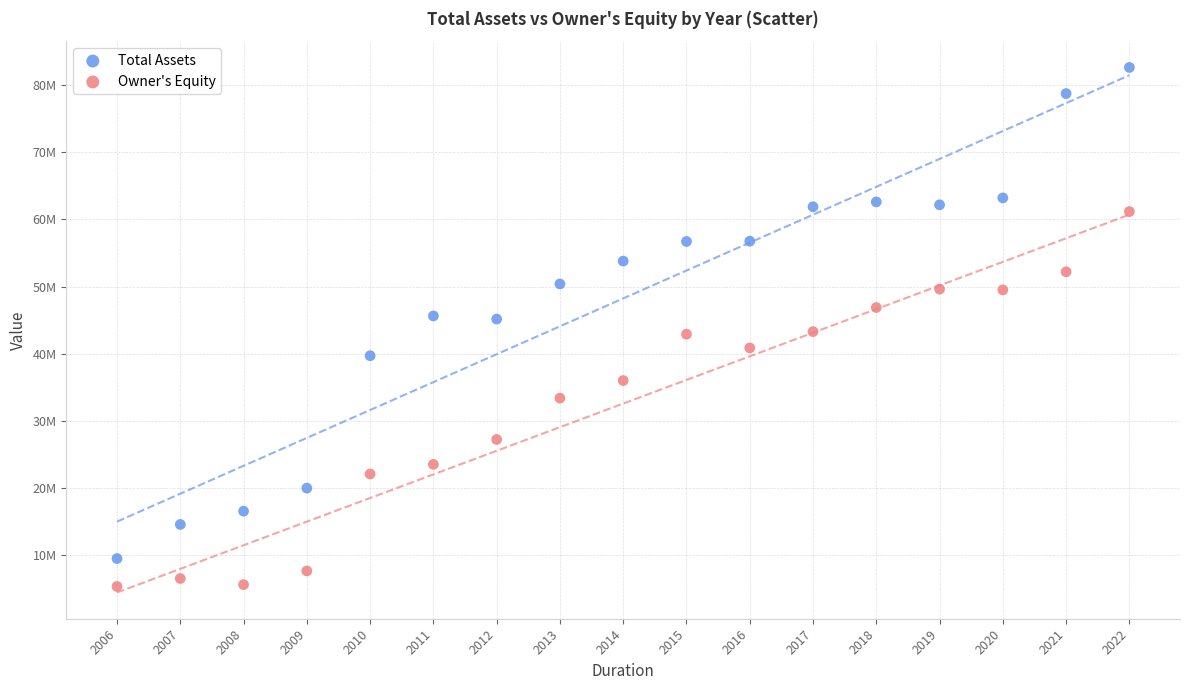

What are all the series names shown in the legend?

Total Assets, Owner's Equity